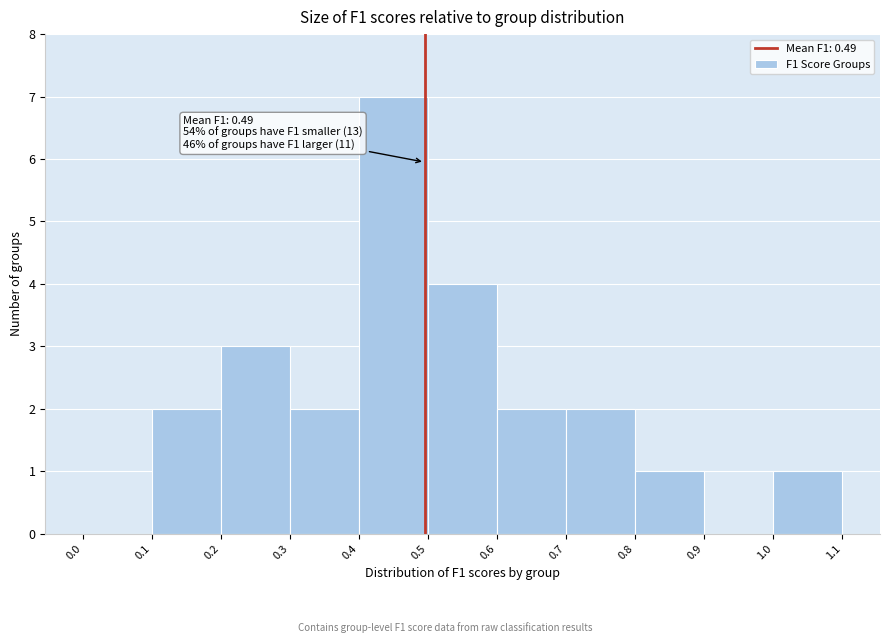

Over which range of the x-axis is the bar tallest?

0.4 to 0.5